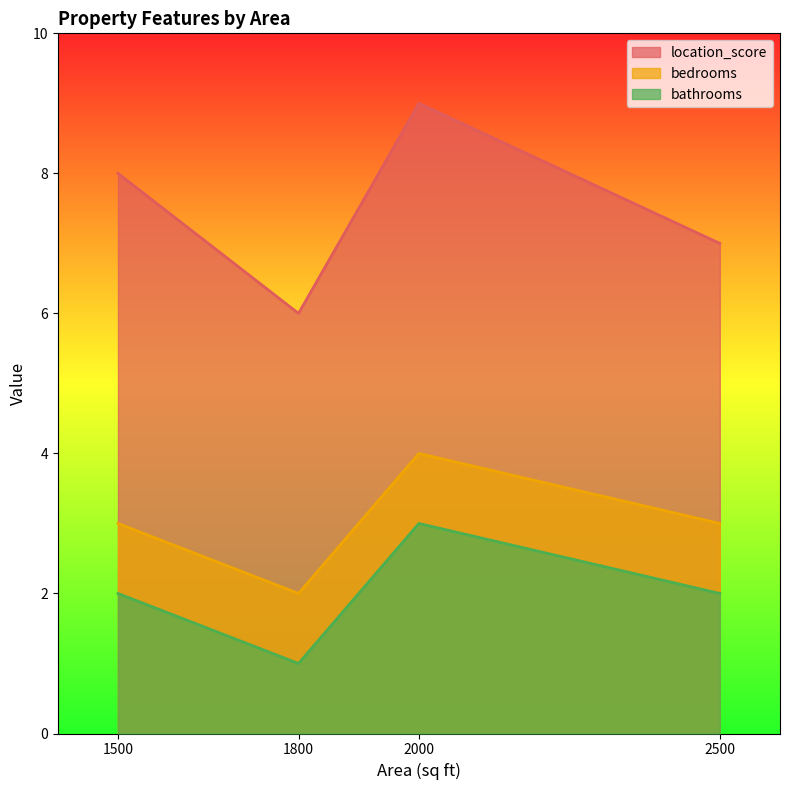

What is the sum of the bedrooms values at 2000 and 2500?

7